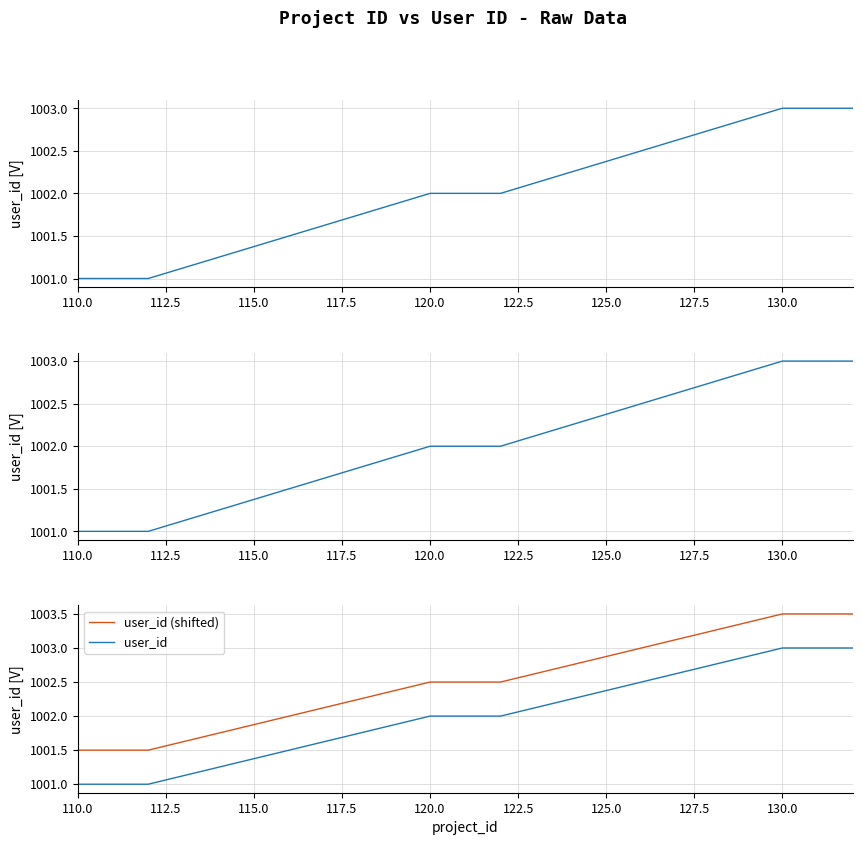

How many categories are shown in the chart?

9